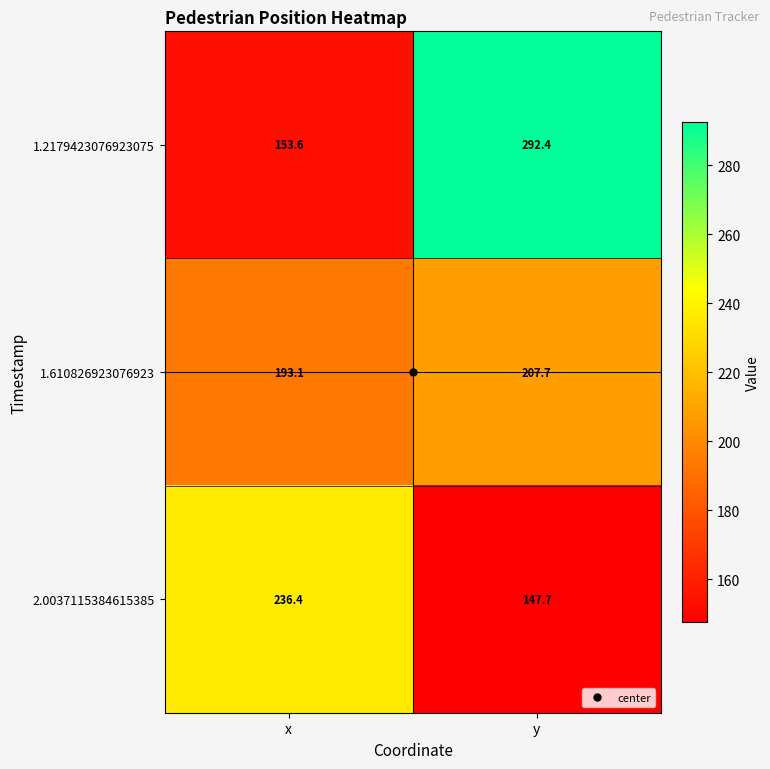

Rank the series at y from lowest to highest value.

2.0037115384615385, 1.610826923076923, 1.2179423076923075